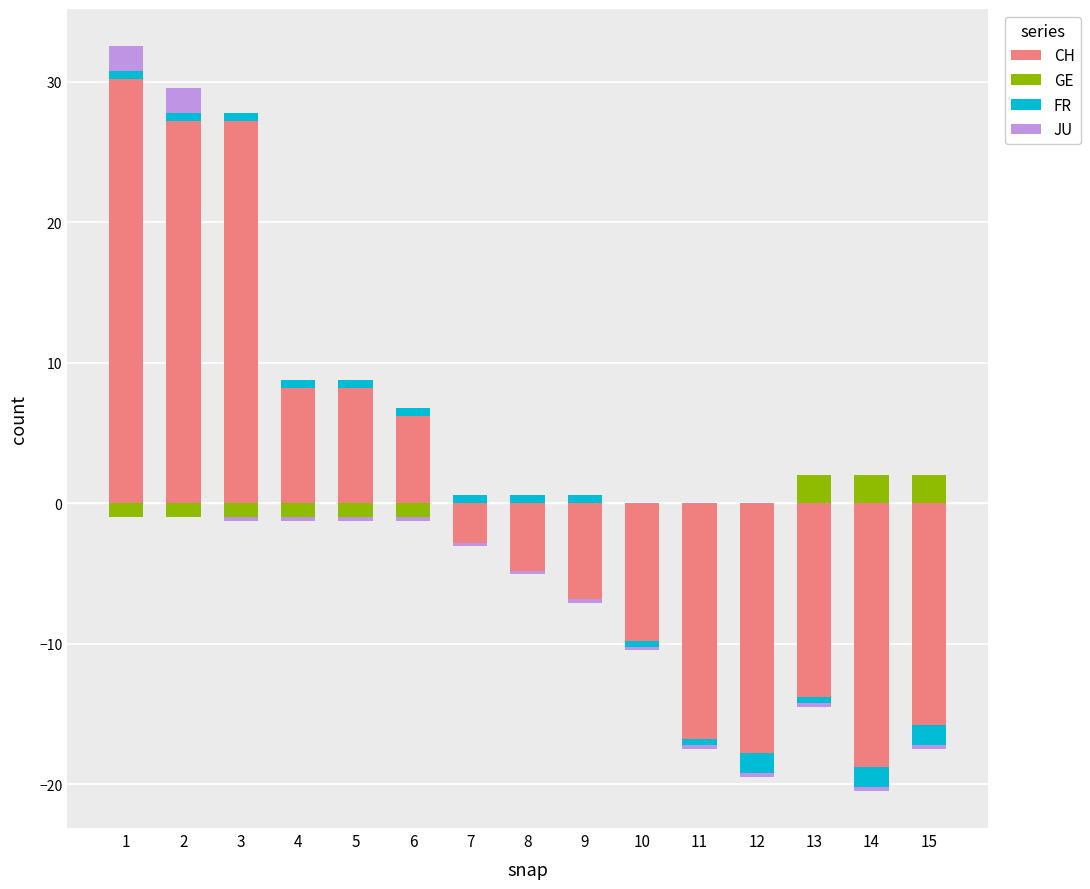

List the series in order of their peak value, lowest first.

FR, JU, GE, CH